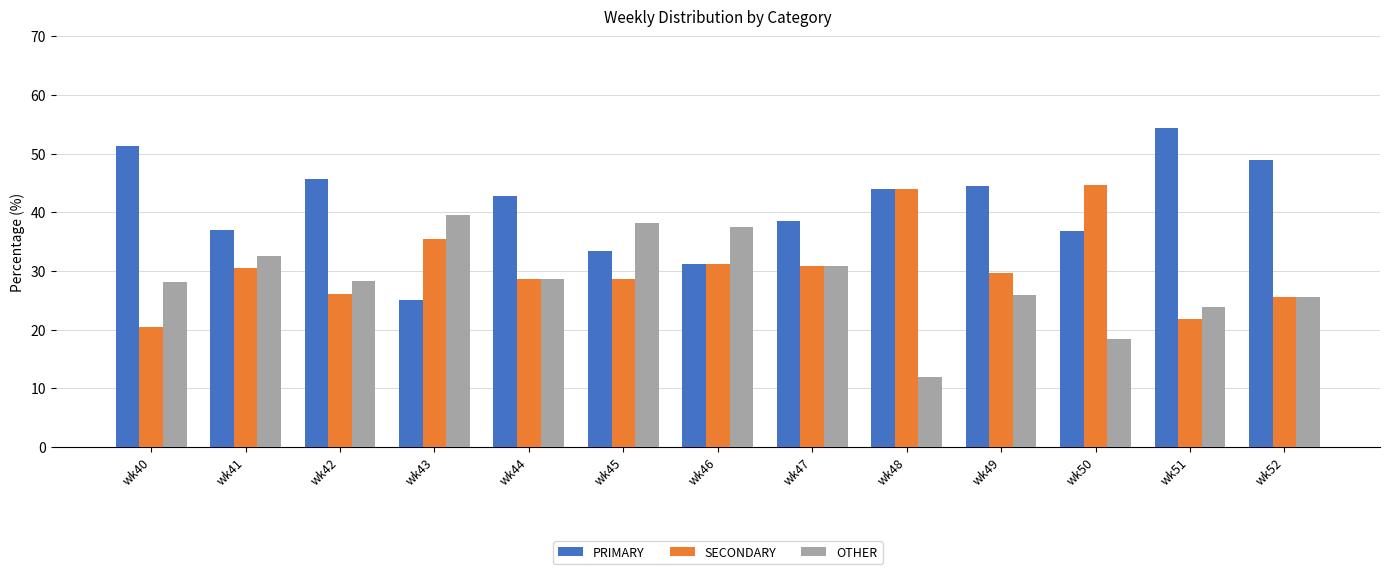

Rank the series by their maximum value, from highest to lowest.

PRIMARY, SECONDARY, OTHER